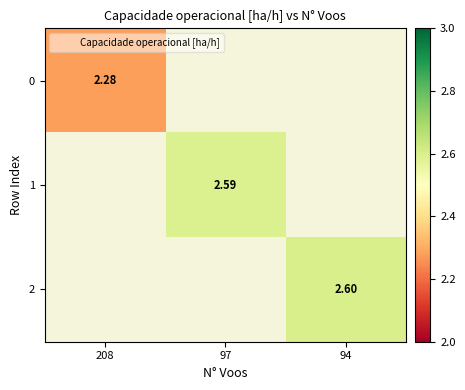

Is it true that 0 equals 2.3 at 208?

True